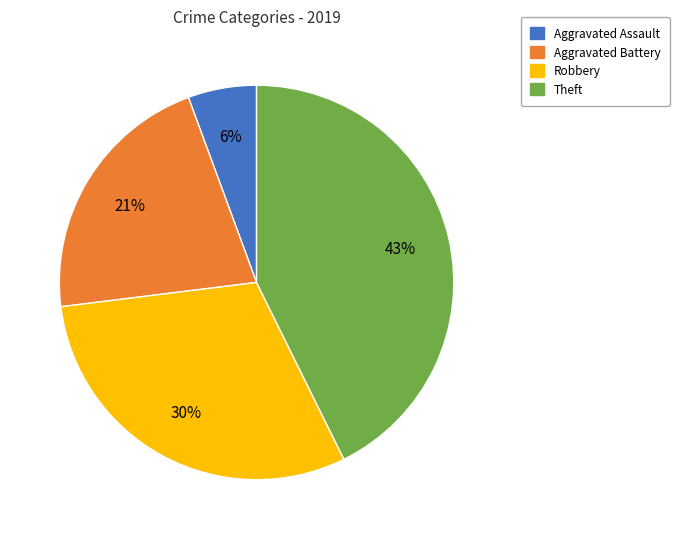

Rank the categories by value from highest to lowest.

Theft, Robbery, Aggravated Battery, Aggravated Assault